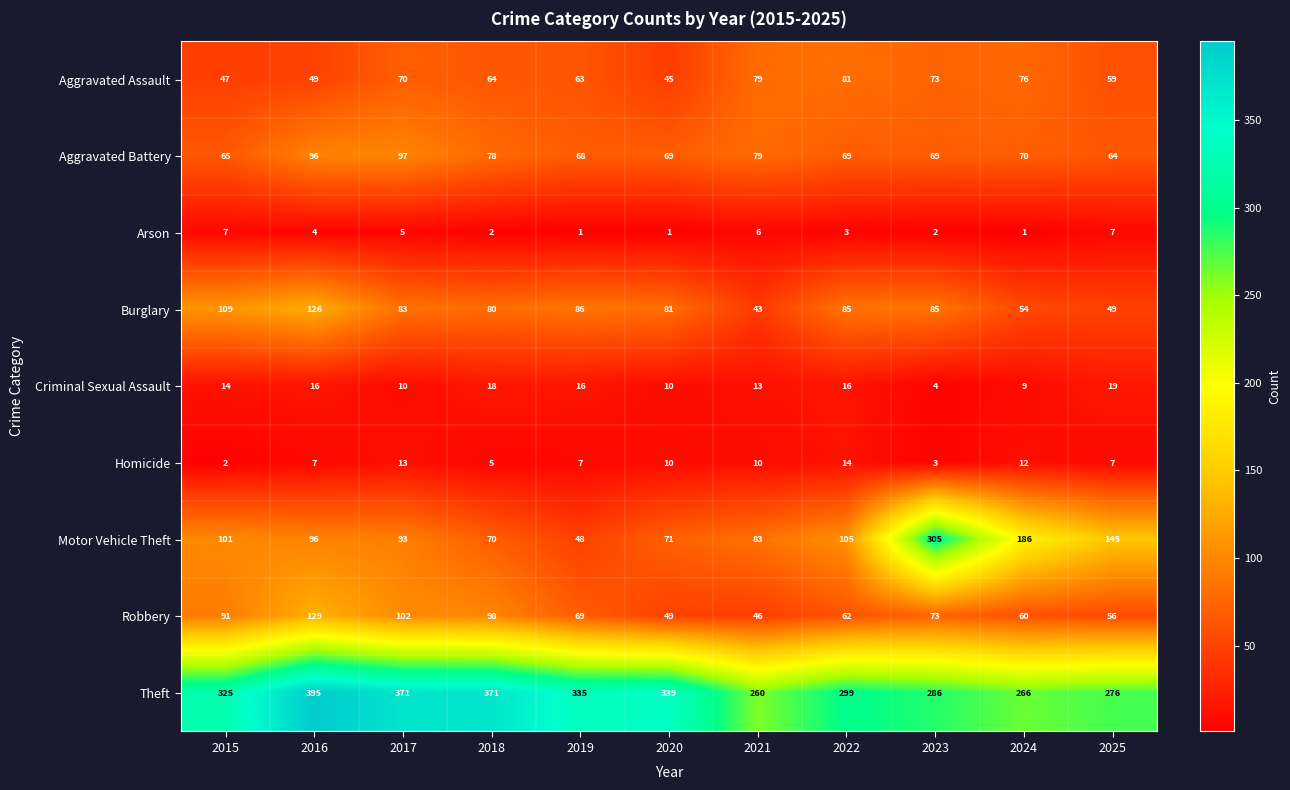

The value of Motor Vehicle Theft at 2020 is 71. True or false?

True